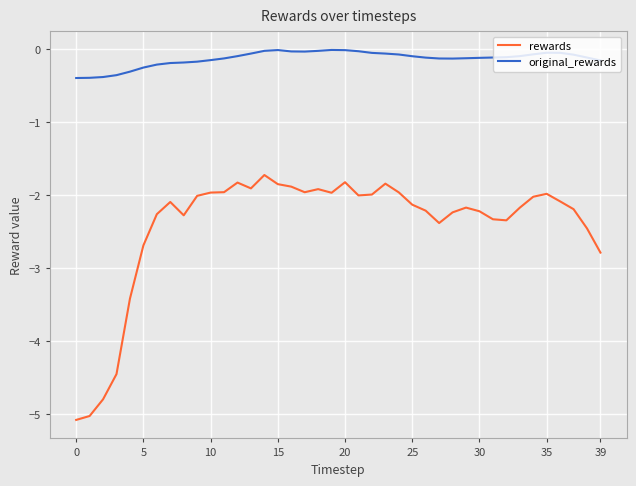

What is the maximum value for rewards?

-1.7